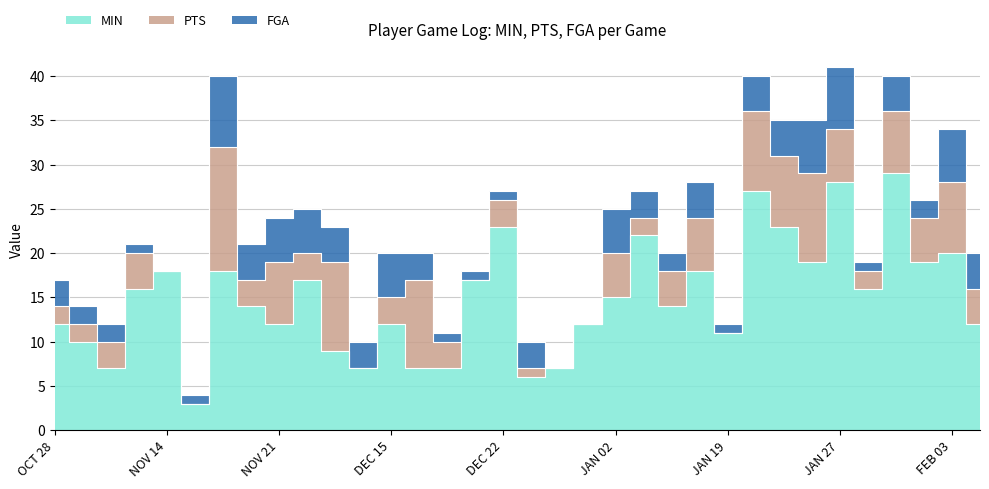

How many intersections are there between FGA and PTS?

15